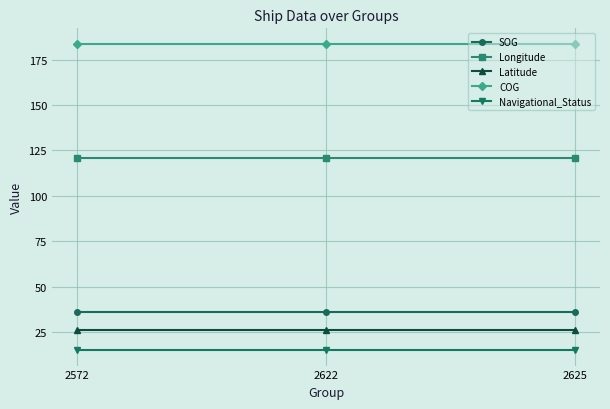

What is the total value across all series at 2622?

382.1